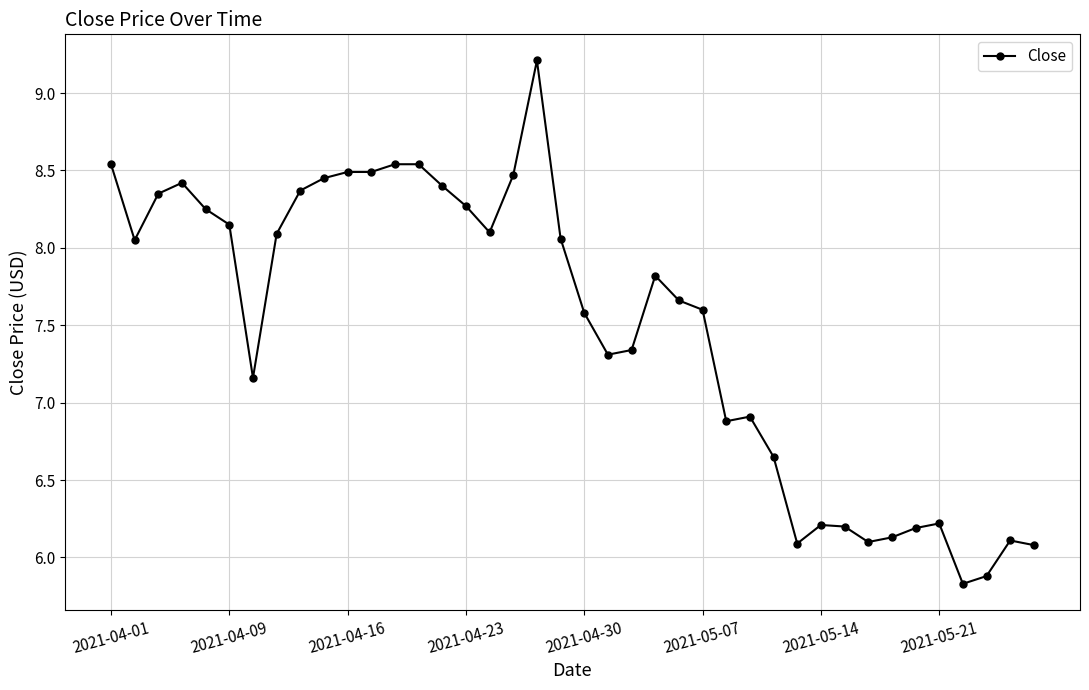

What is the difference between the maximum and minimum values?

3.4